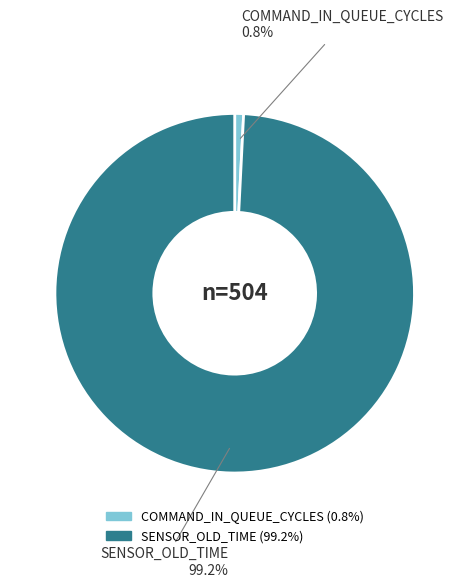

Rank the categories by value from highest to lowest.

SENSOR_OLD_TIME, COMMAND_IN_QUEUE_CYCLES